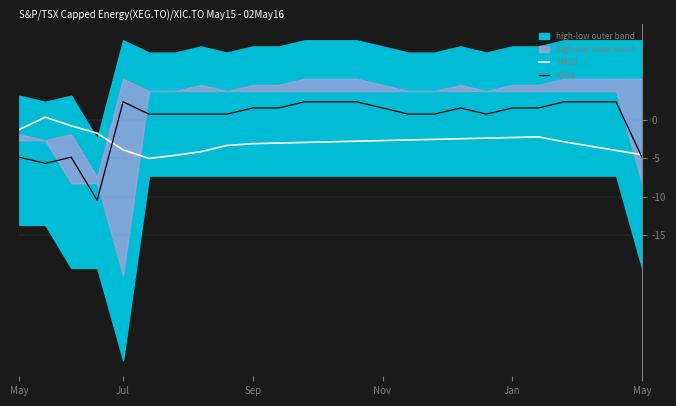

At which label is close closest to -4?

May